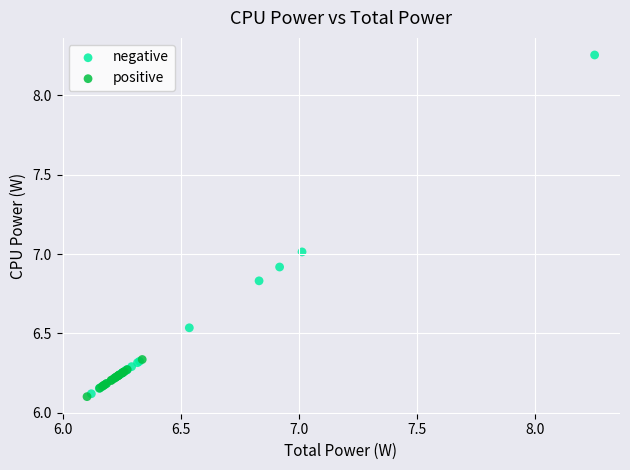

Which series reaches the maximum Y coordinate?

negative